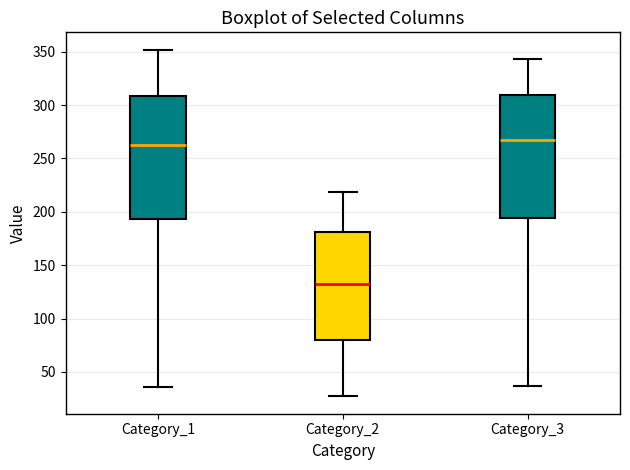

Which box has the lowest median line?

Category_2